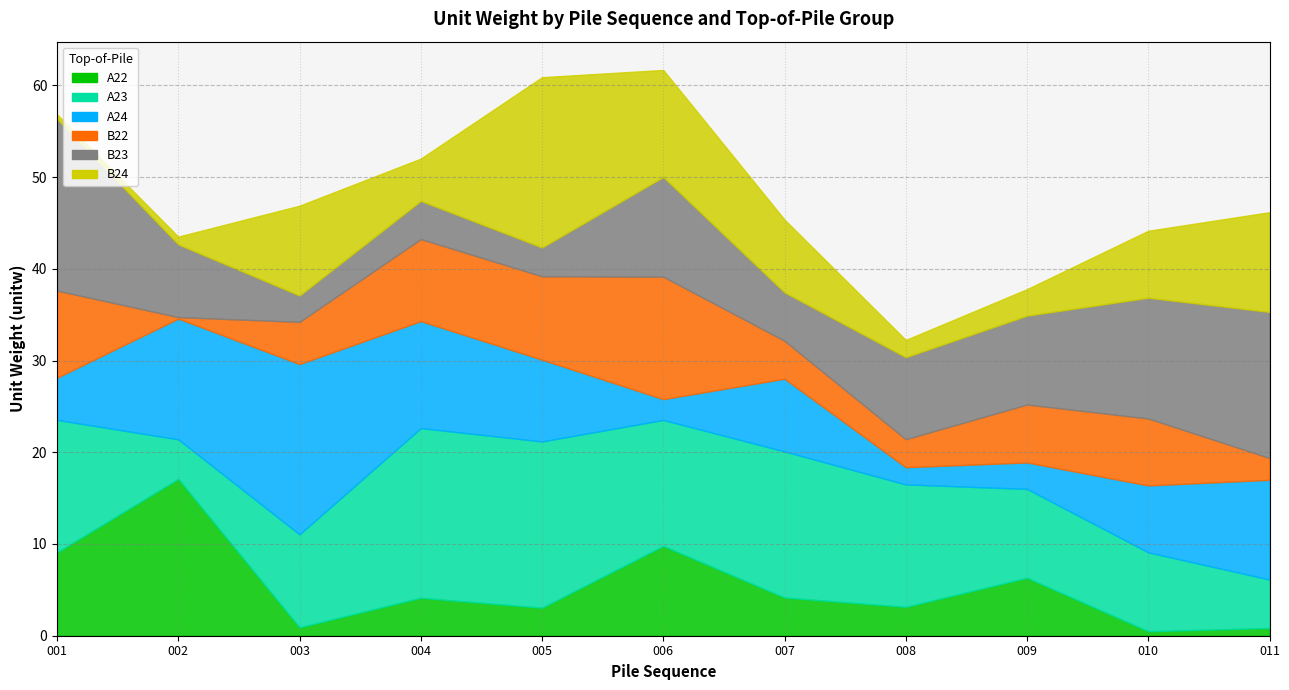

Does the chart have visible grid lines?

Yes